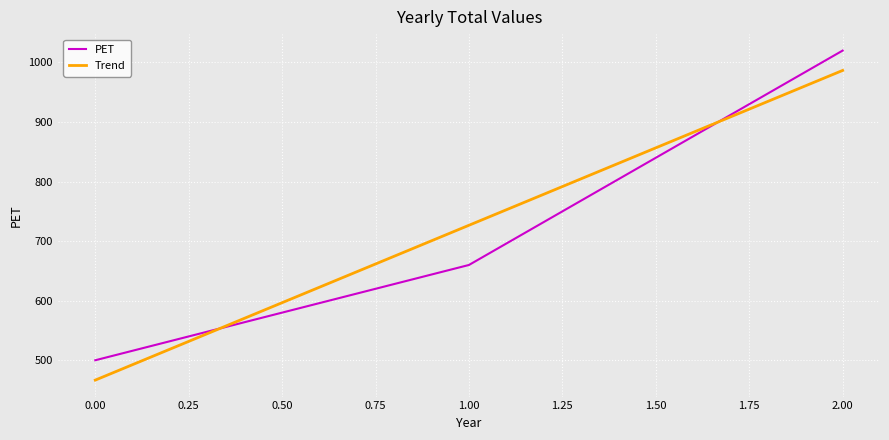

What is the difference between the highest and lowest values at 1.00?

66.7